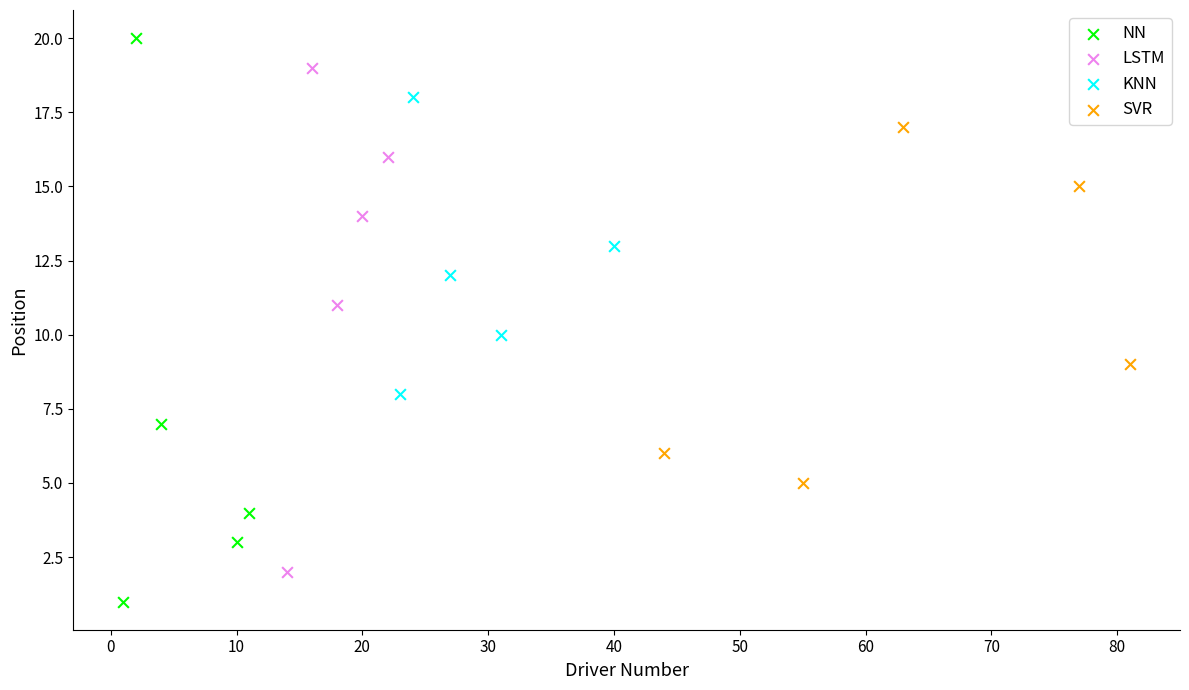

Which series has the widest spread of Y values?

NN